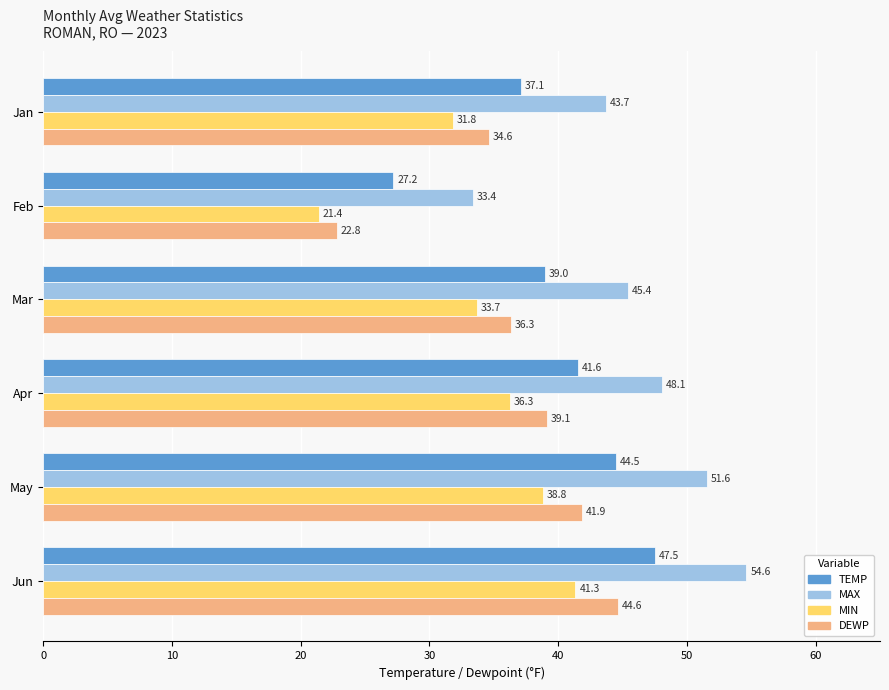

Is it true that MIN equals 33.7 at Mar?

True